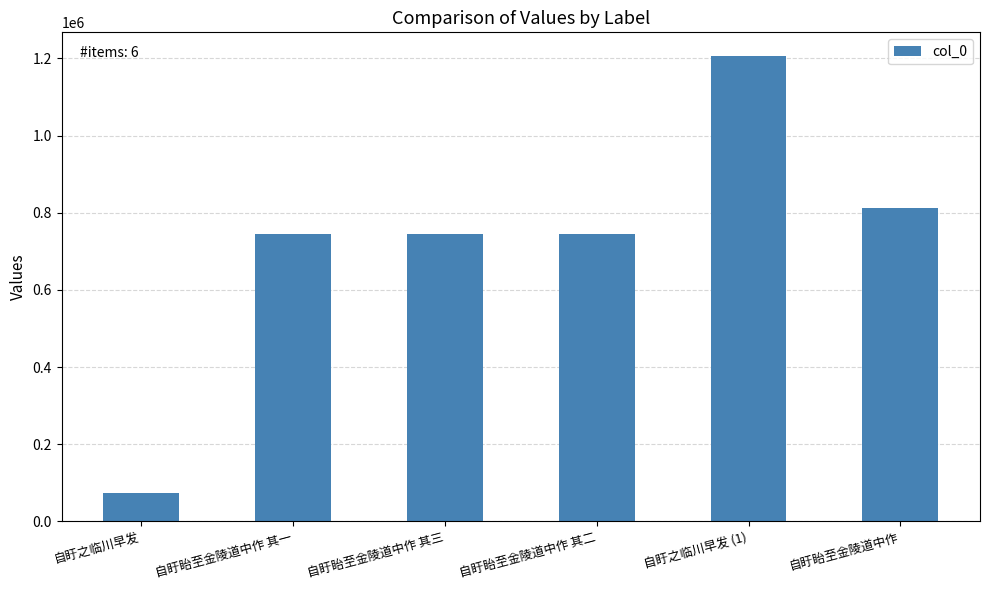

The value at 自盱之临川早发 (1) is 649933. True or false?

False